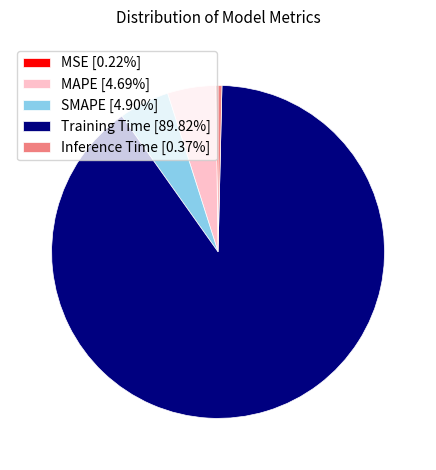

Is there any slice that represents more than half of the pie?

Yes